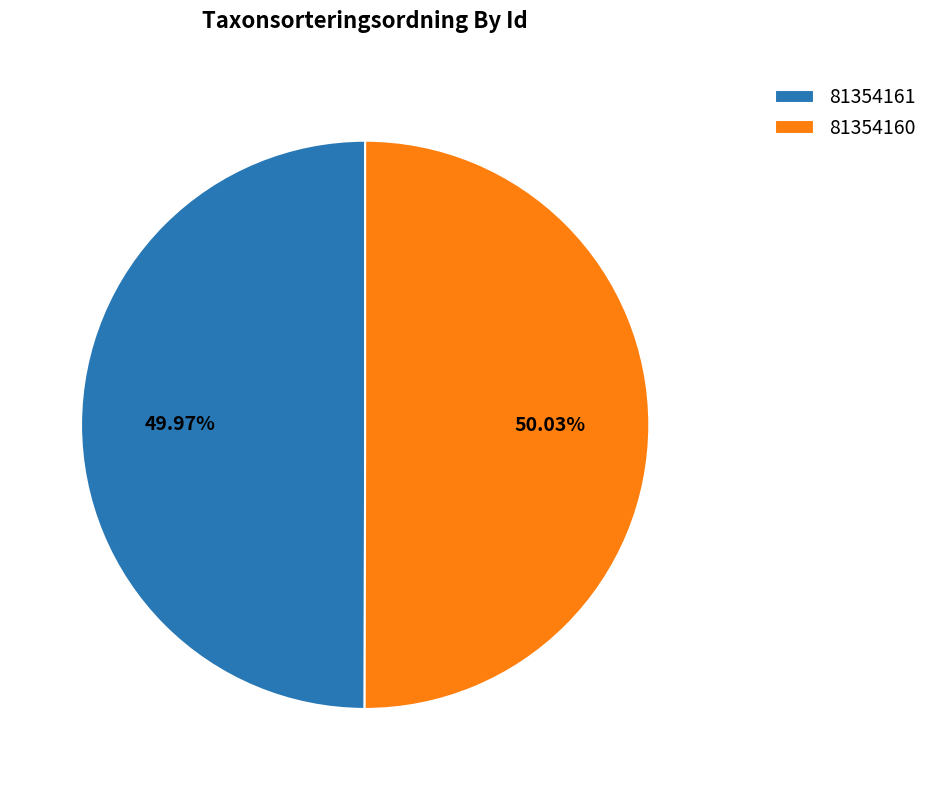

How many slices are in this pie chart?

2